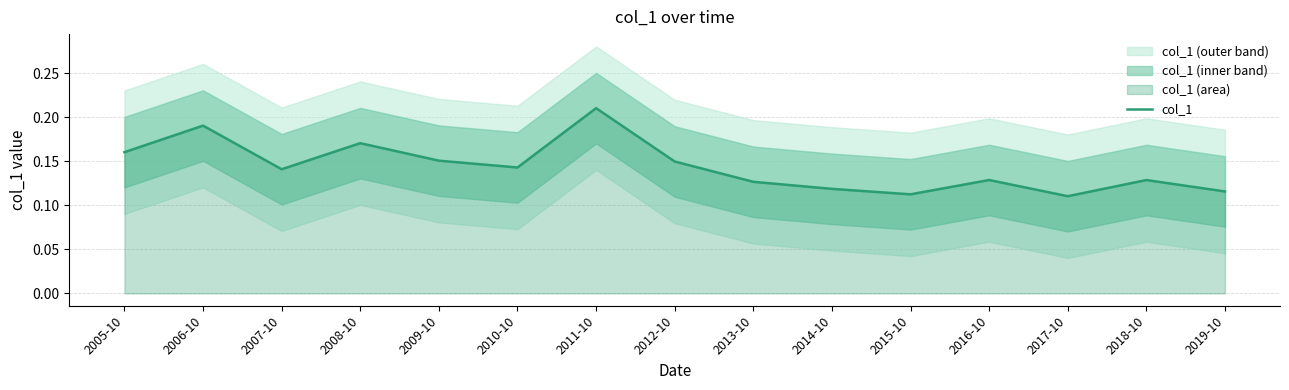

What is the label of the 14th point from the right?

2006-10